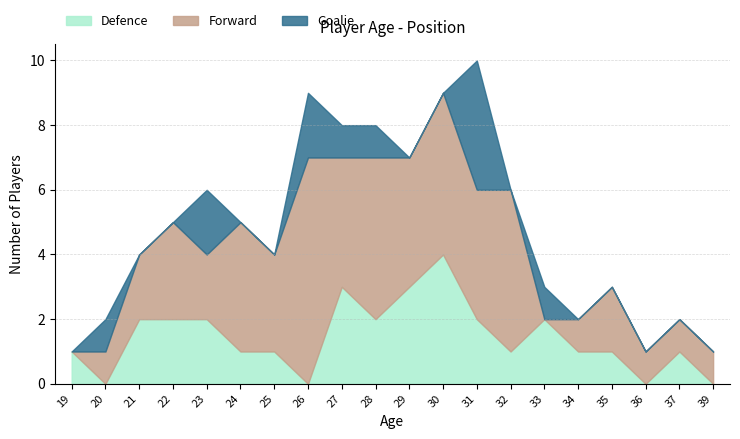

At how many categories does at least one series exceed 0?

20